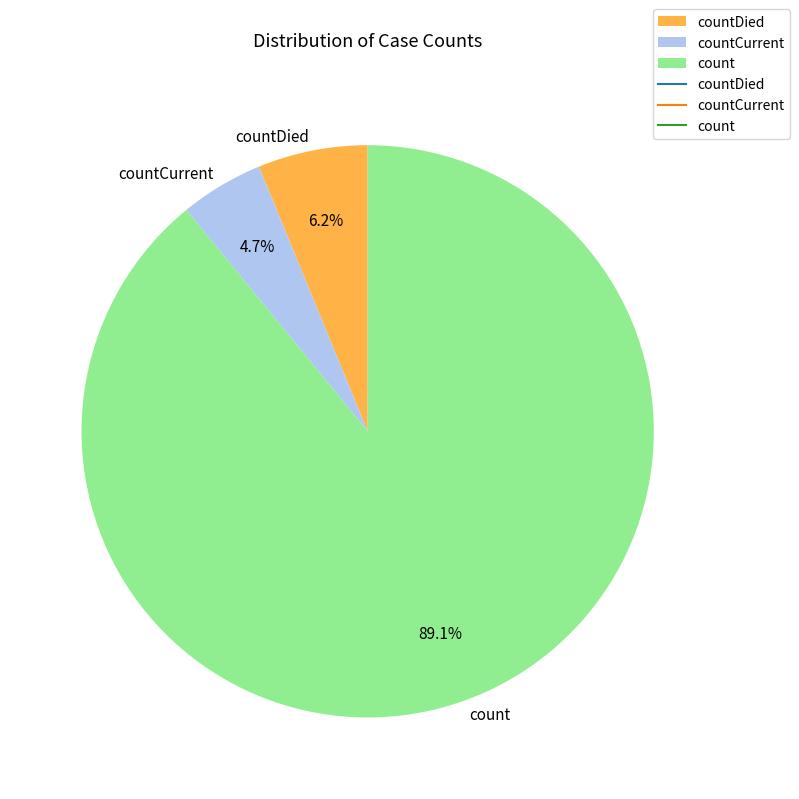

What is the total percentage of count and countCurrent?

93.8%